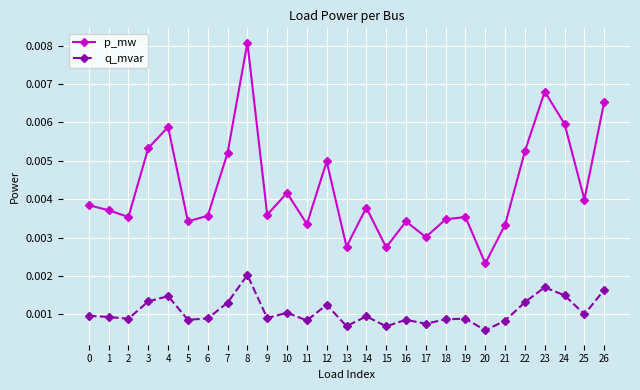

Which category has the highest value in the q_mvar series?

8